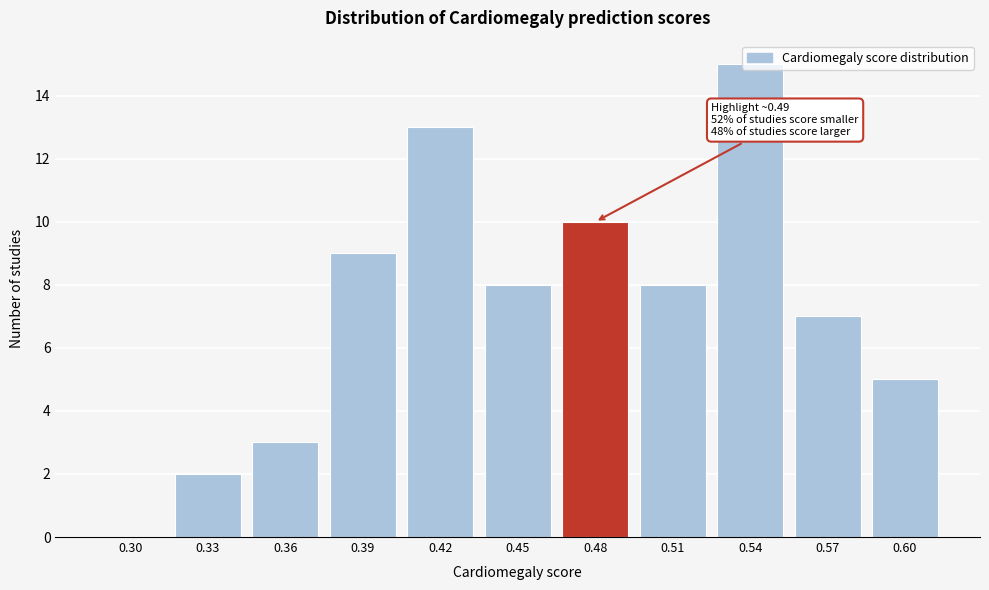

What is the greatest value displayed?

15